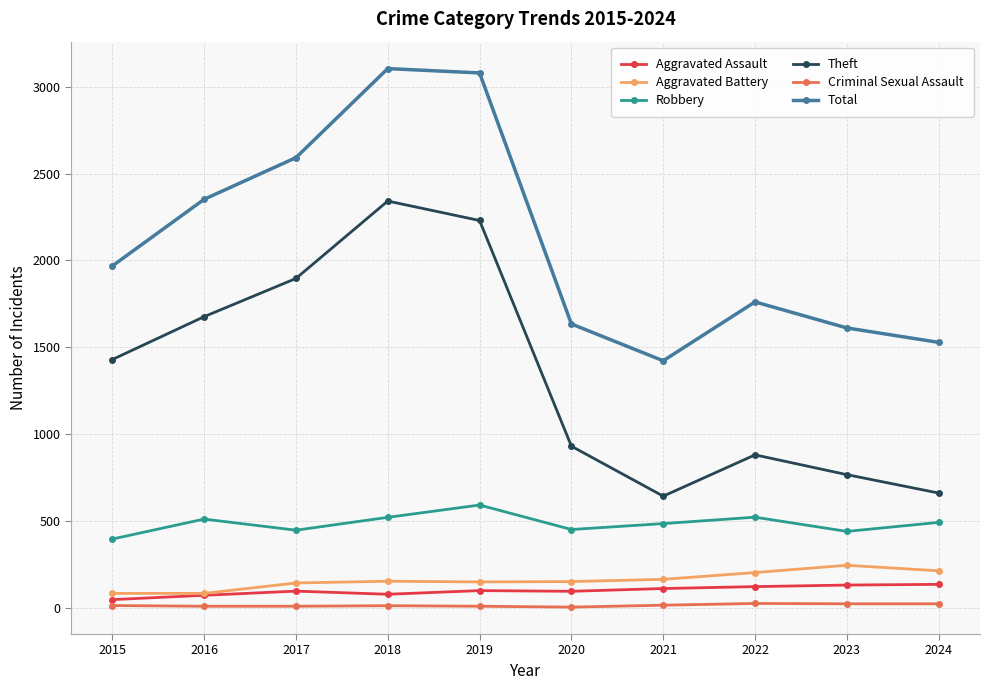

Where is the first local minimum for Theft?

2021